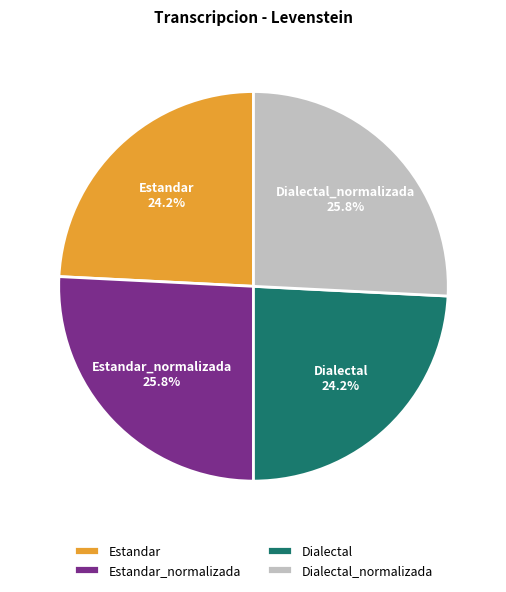

To the nearest percent, what percentage of the pie is Estandar_normalizada?

26%